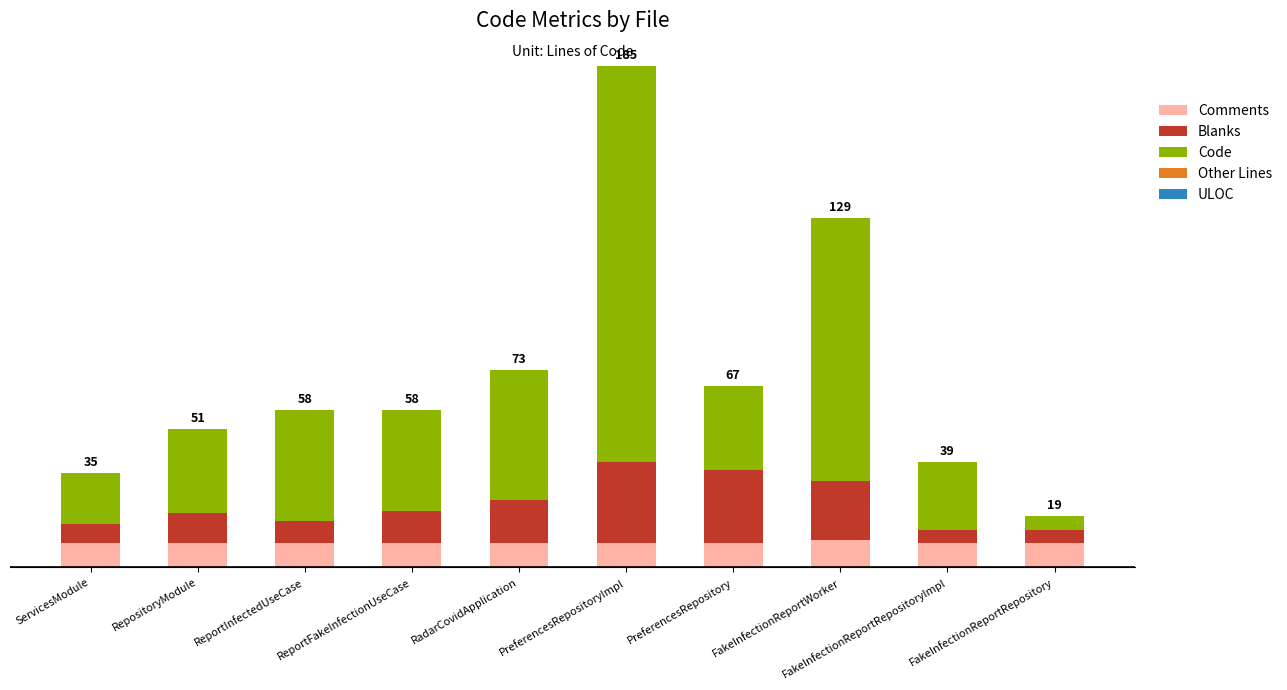

Are the bars grouped side by side (vs. stacked)?

No